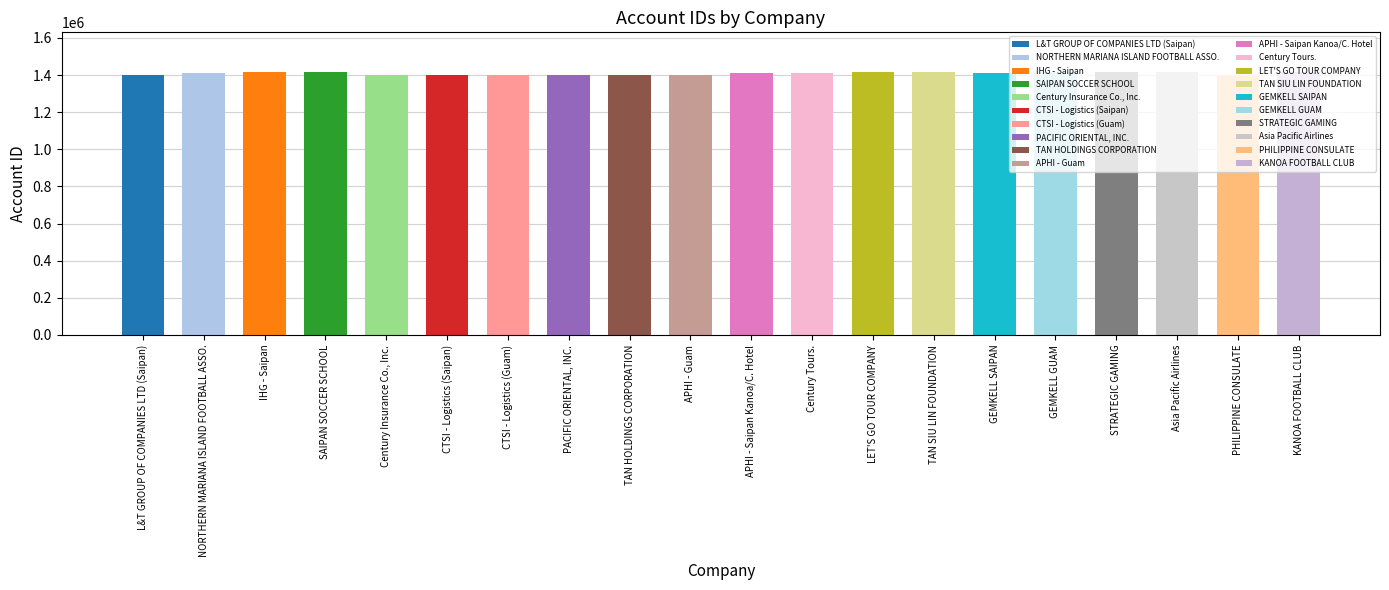

What is the value of the 16th bar from the left?

1415813